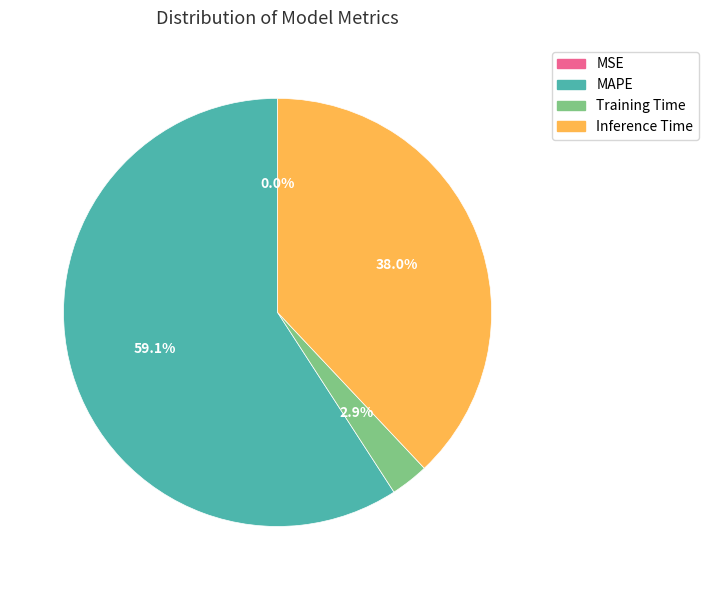

Between MAPE and Inference Time, which is larger?

MAPE